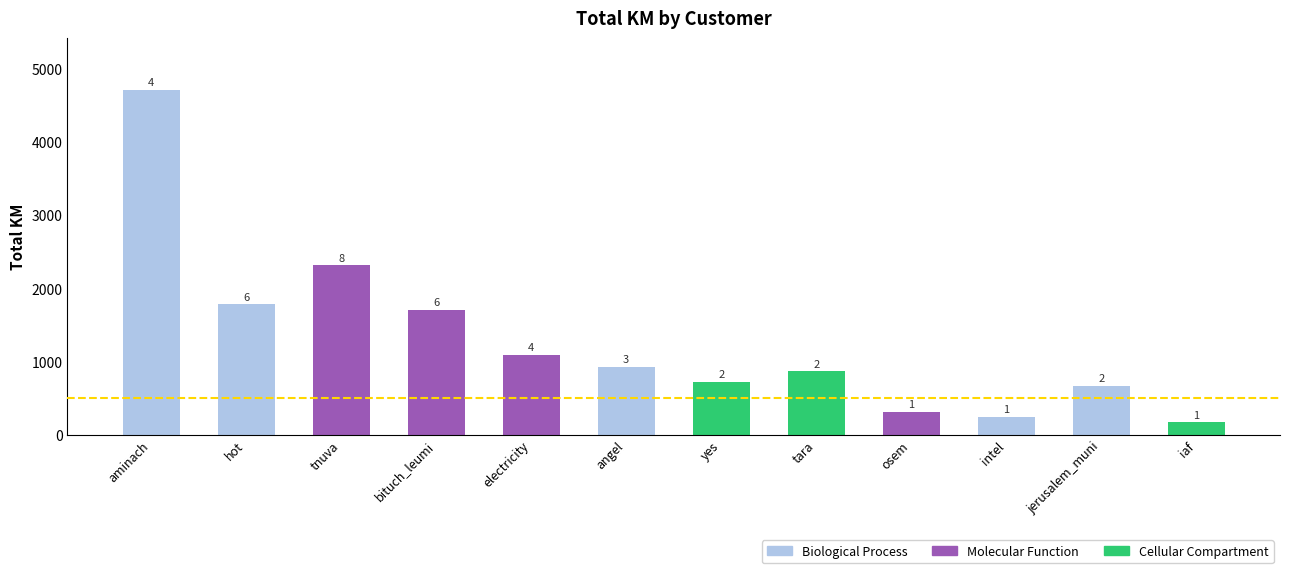

Does the chart contain any negative values?

No